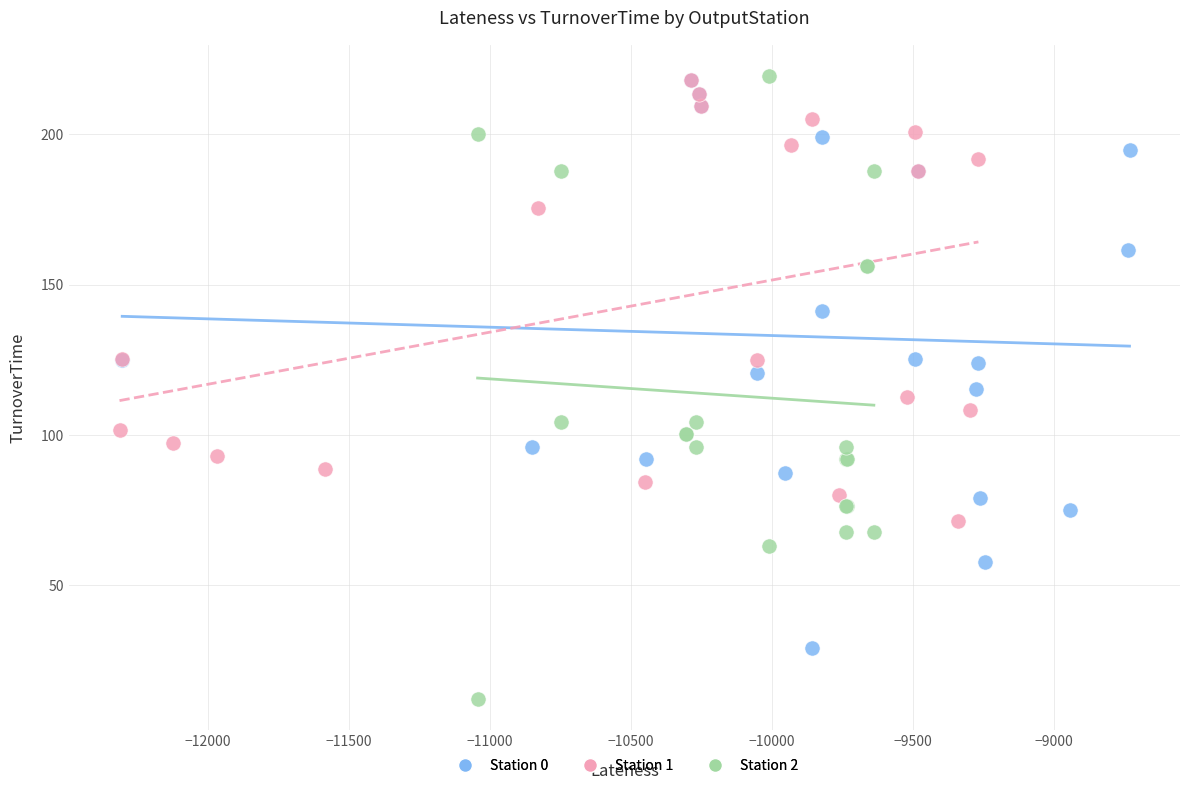

Which series has the widest spread of Y values?

Station 2